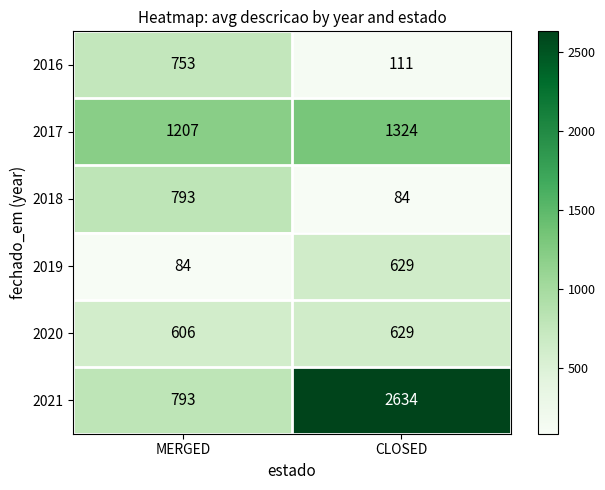

Count the number of data series in this chart.

6